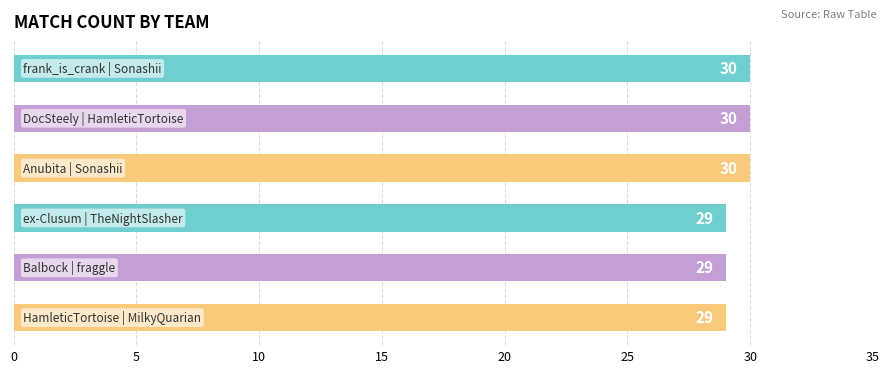

Count the values in the range 29 to 30.

6